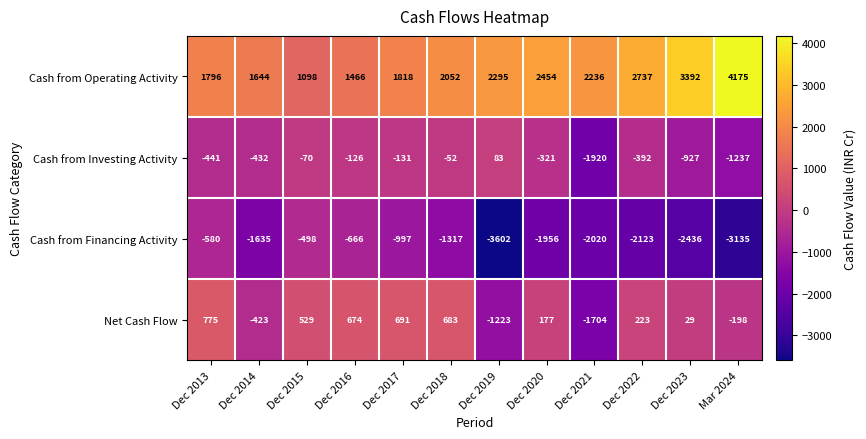

What is the average value of the Cash from Investing Activity series?

-497